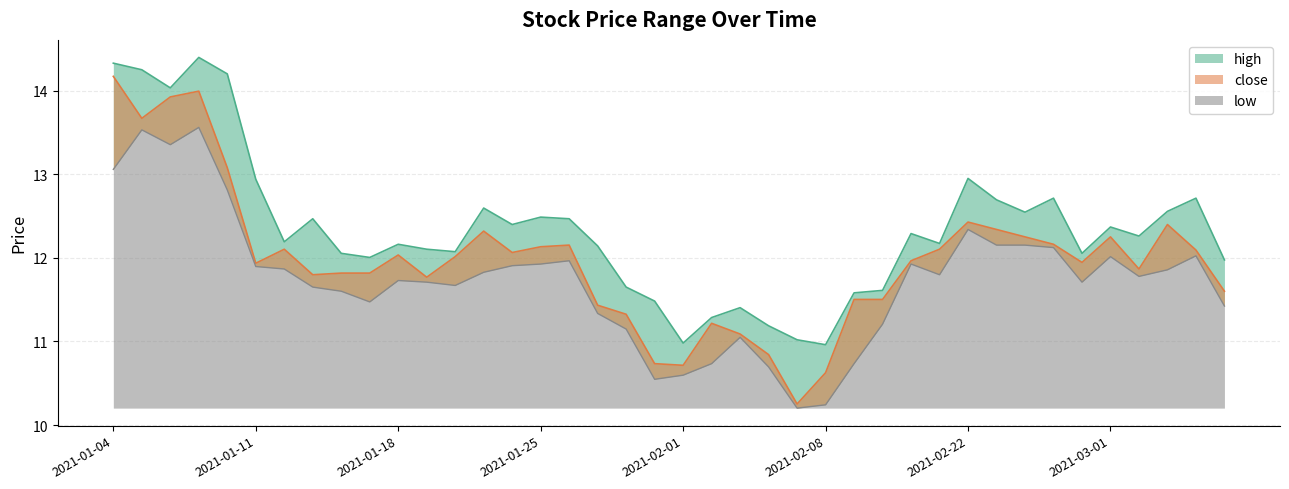

How many distinct data groups are displayed?

3